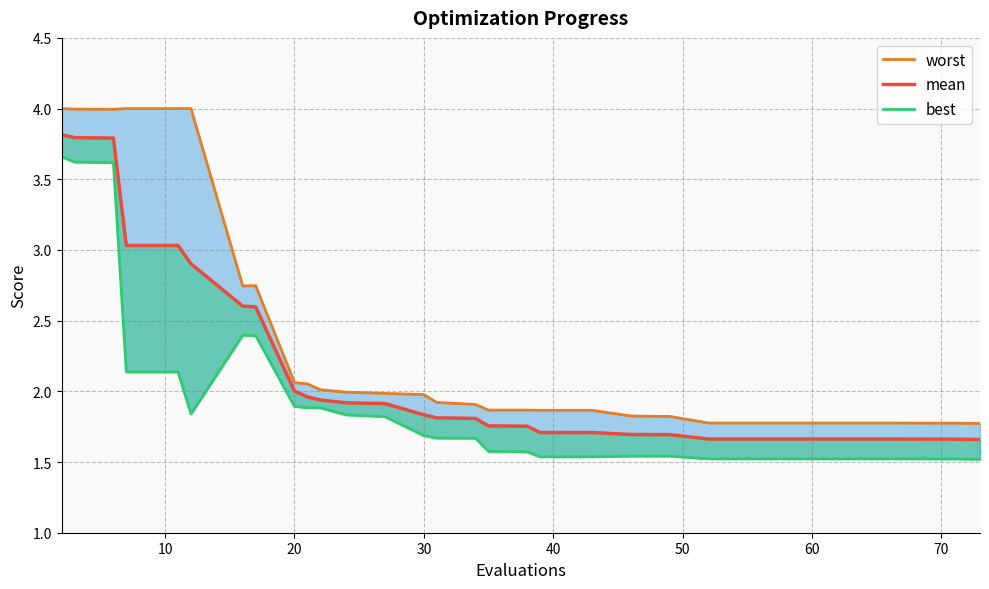

What are all the series names shown in the legend?

worst, mean, best